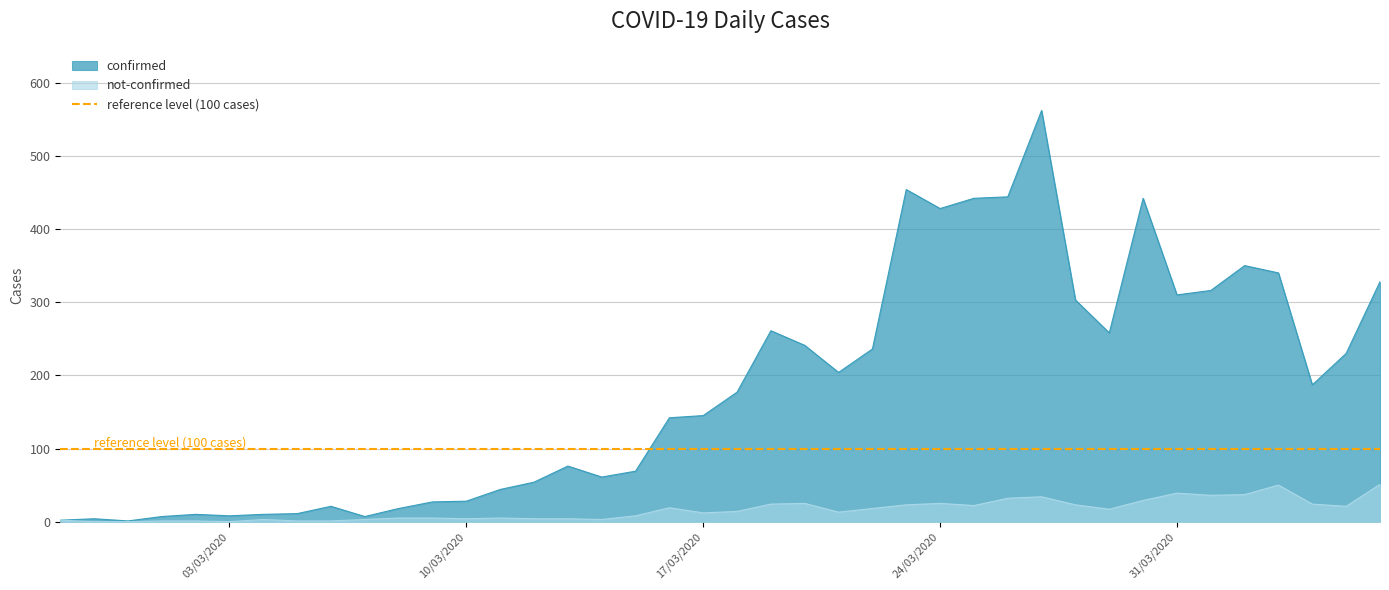

True or false: confirmed has more than 1 interior local peaks.

True